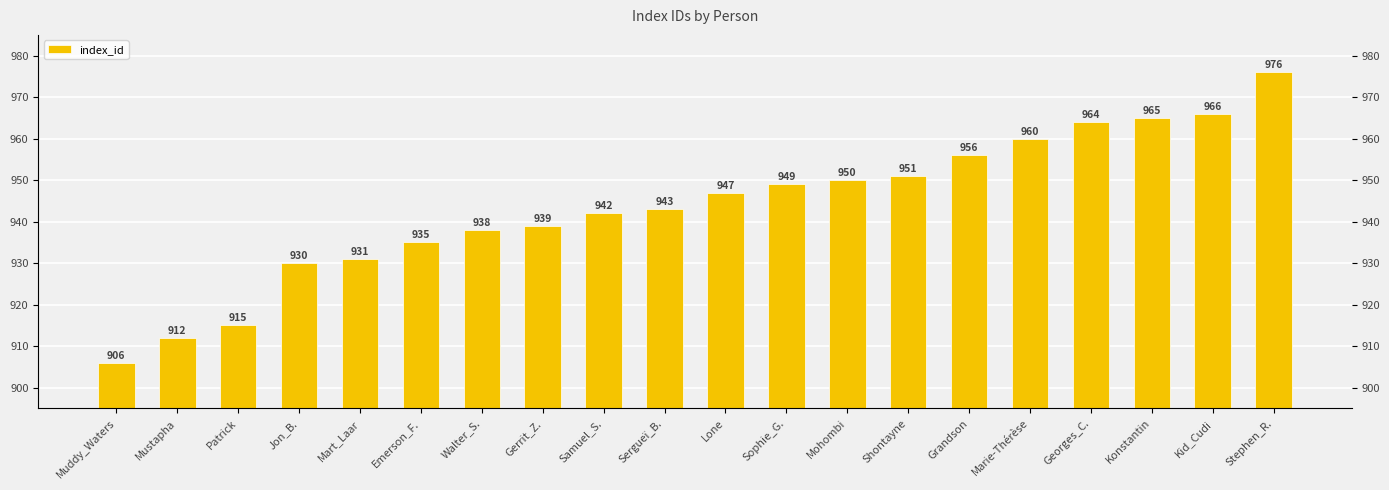

How many bars are there in total?

20